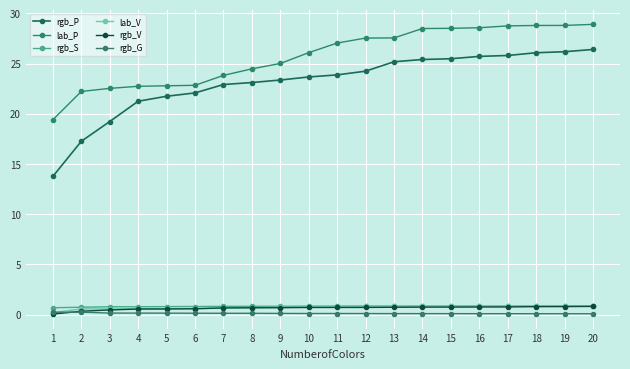

How many series are shown in this chart?

6